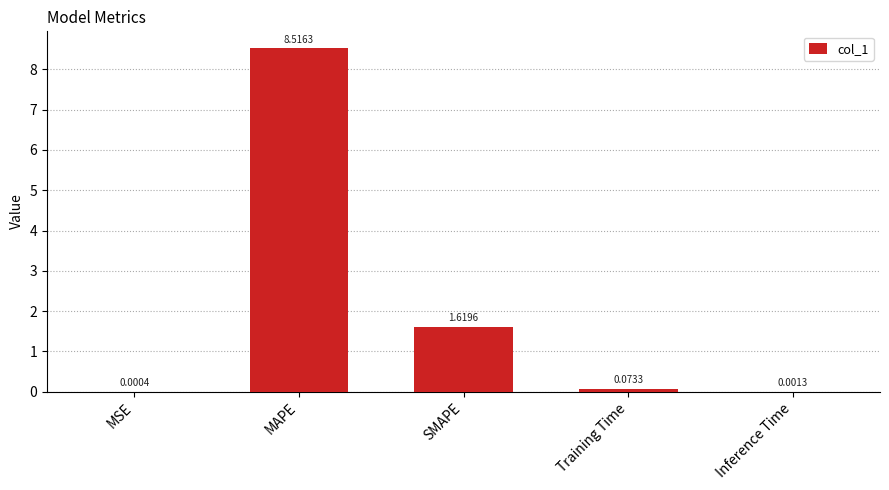

Which category has the highest value across all series?

MAPE